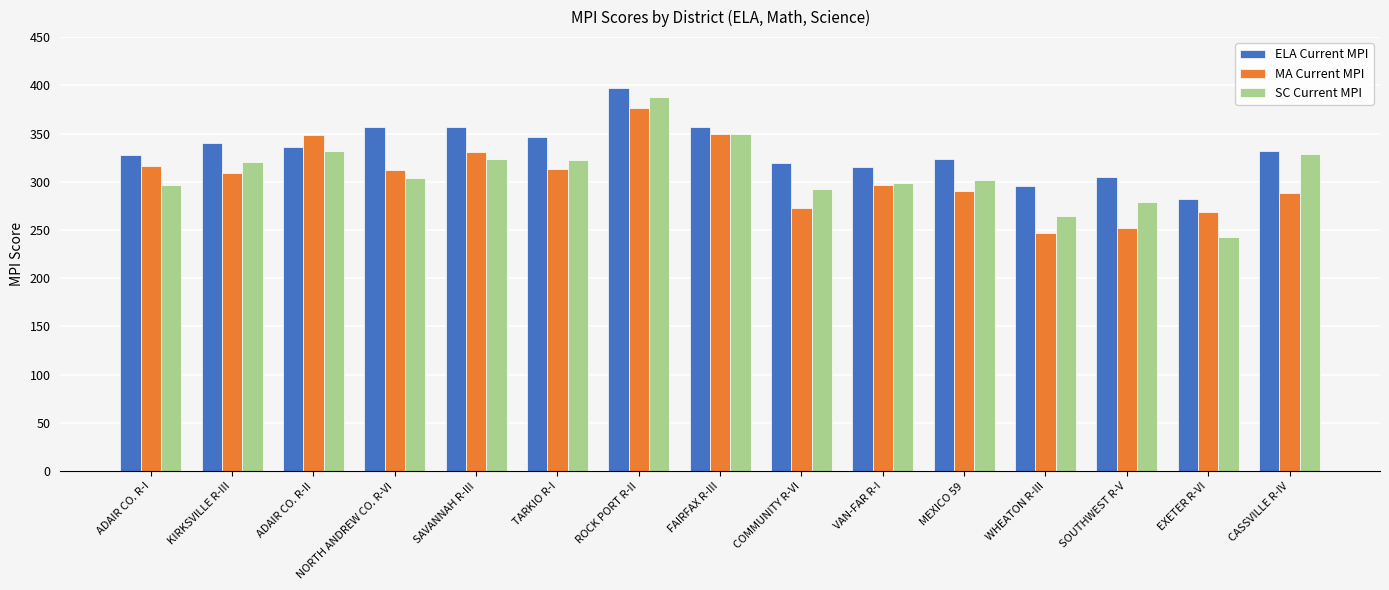

At which label does ELA Current MPI first exceed 331?

KIRKSVILLE R-III